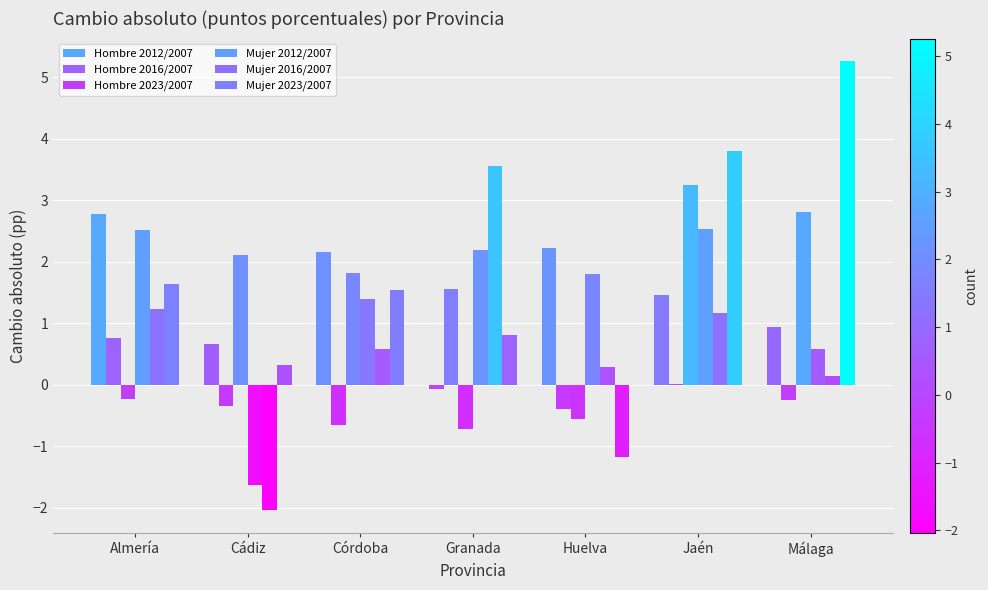

How many categories are shown in the chart?

7